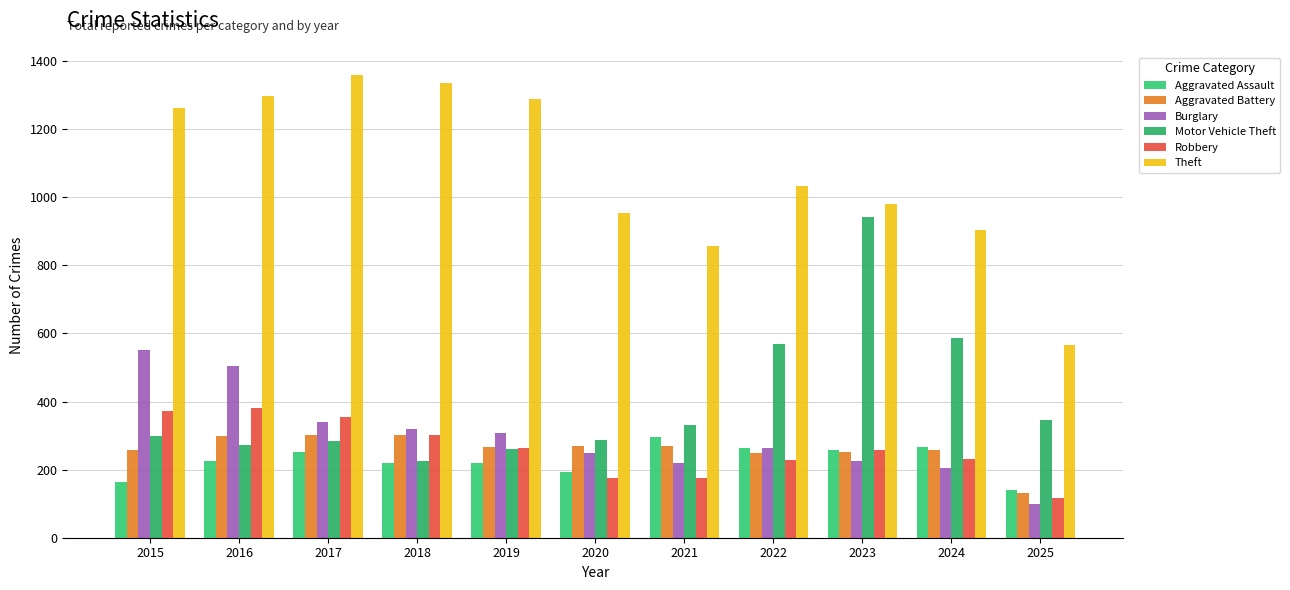

What is the value of the Robbery bar at the 5th from the left?

263